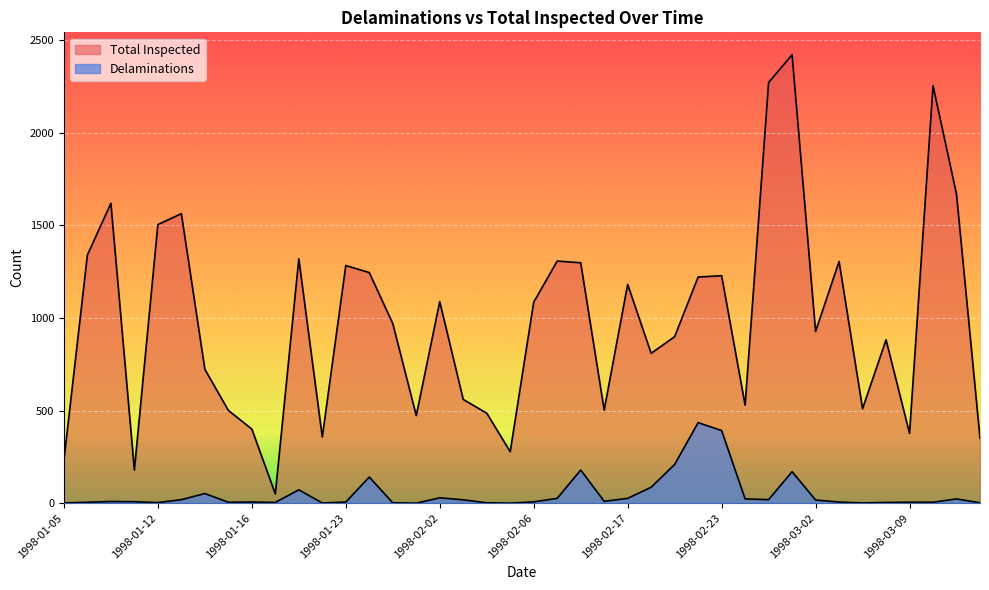

Rank the series by their average value, from highest to lowest.

Total Inspected, Delaminations